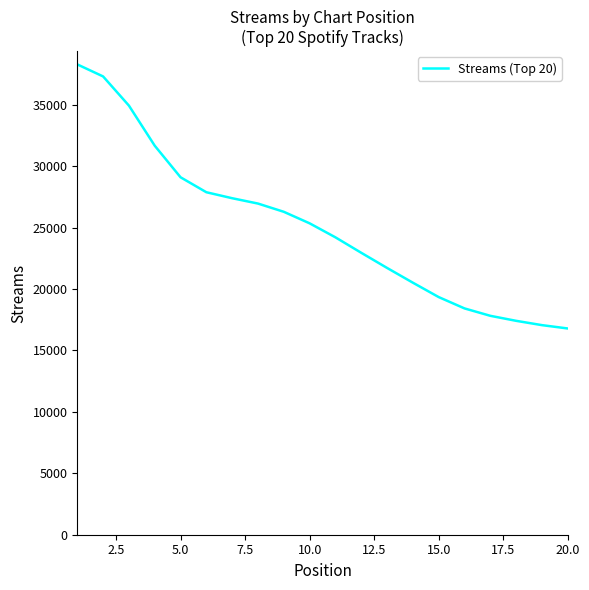

Reading right to left, list all the values displayed in this chart.

16789	17061	17412	17820	18422	19344	20515	21717	22950	24208	25349	26287	26958	27393	27880	29098	31668	34933	37307	38287